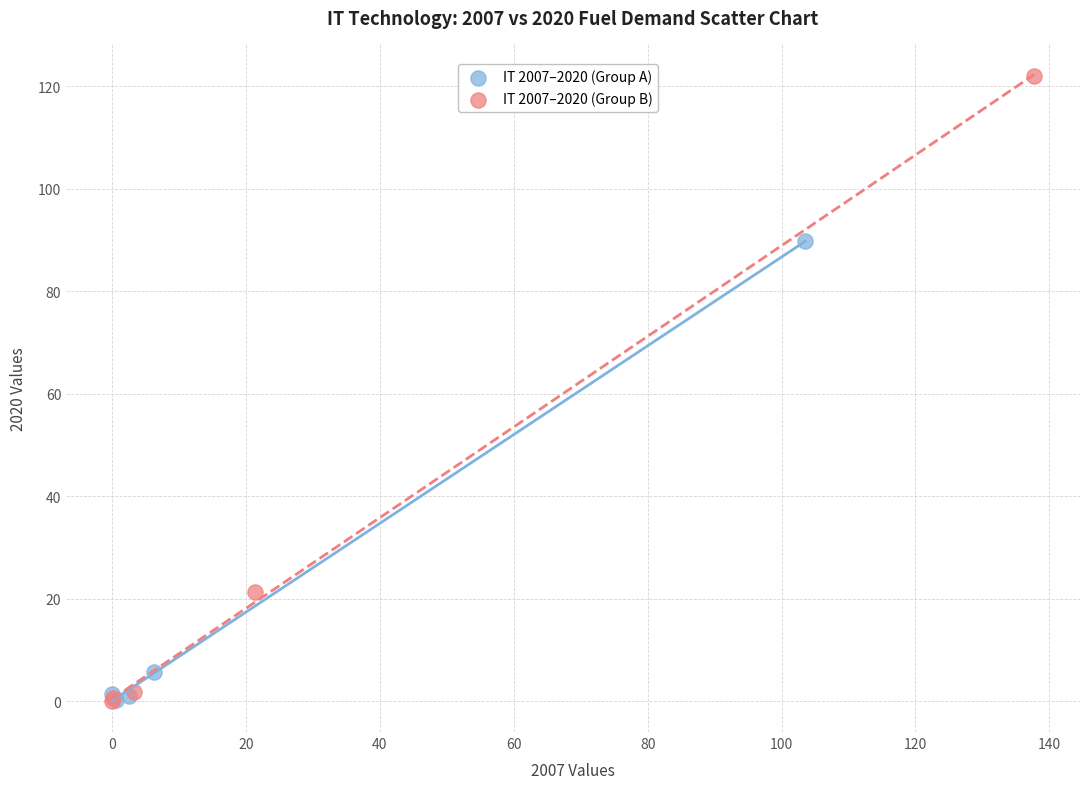

Which series reaches the maximum Y coordinate?

IT 2007–2020 (Group B)